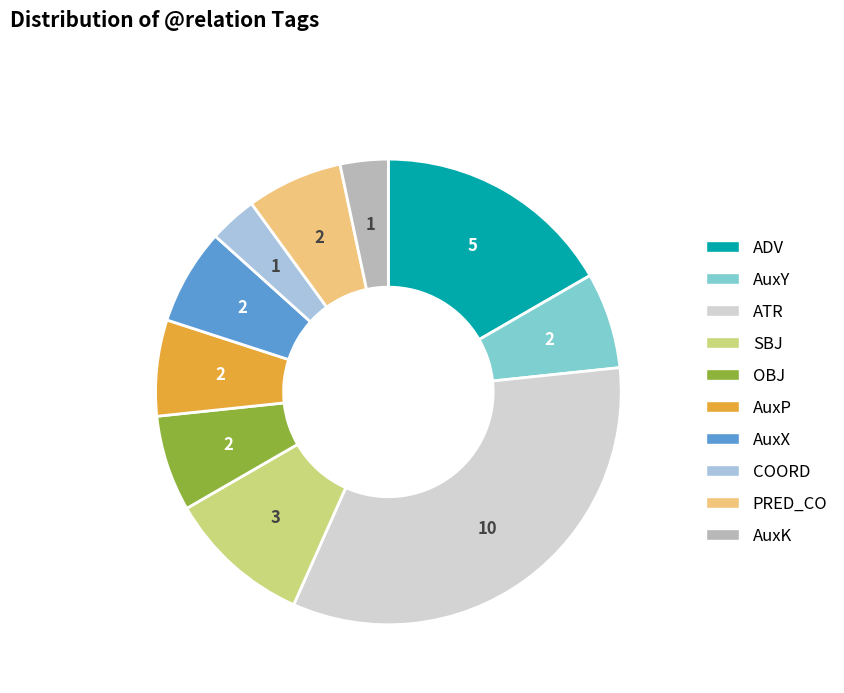

Combined, do ATR and SBJ account for over 50%?

No